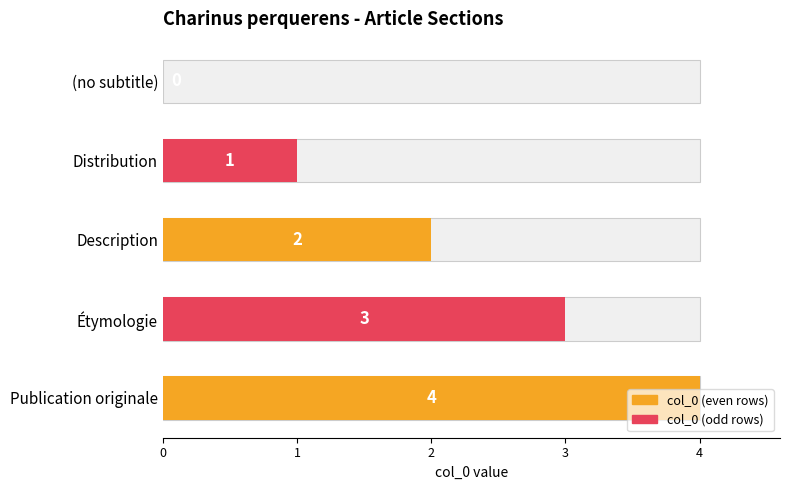

What is the average value?

2